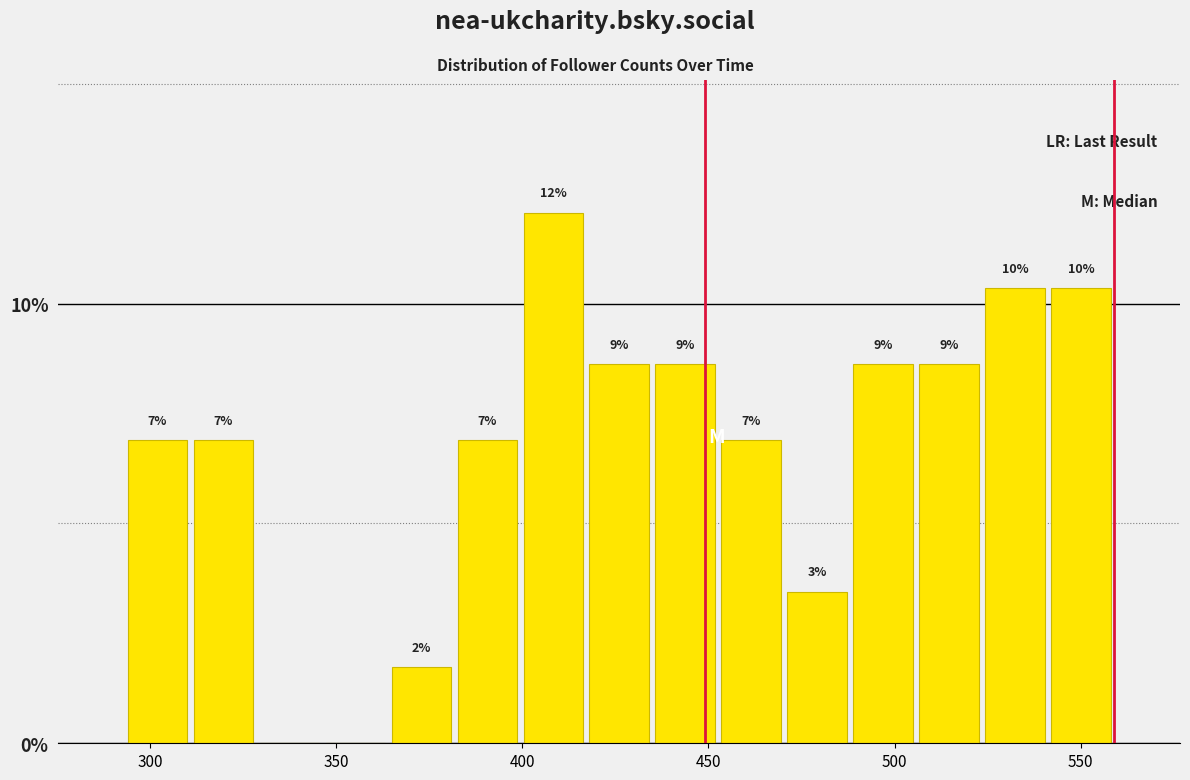

Around what value on the x-axis is the tallest bar? Give the approximate position of its centre, as read against the axis.

410